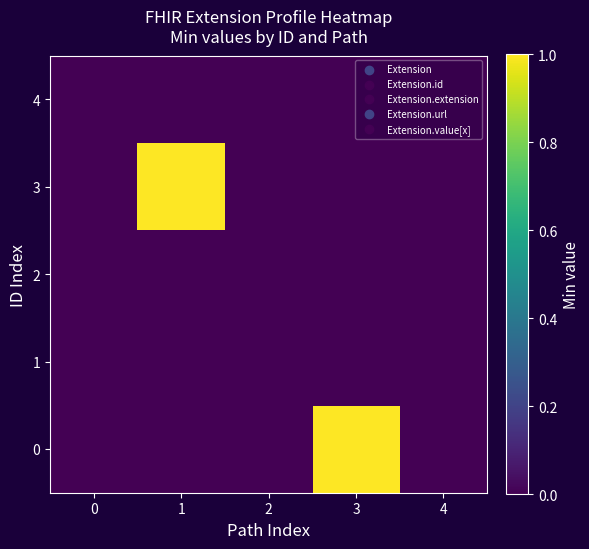

What is the total value across all series at 1?

1